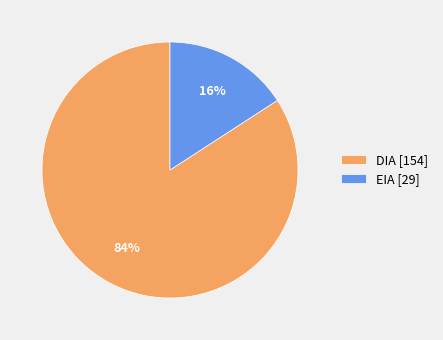

Which has a higher value, EIA or DIA?

DIA